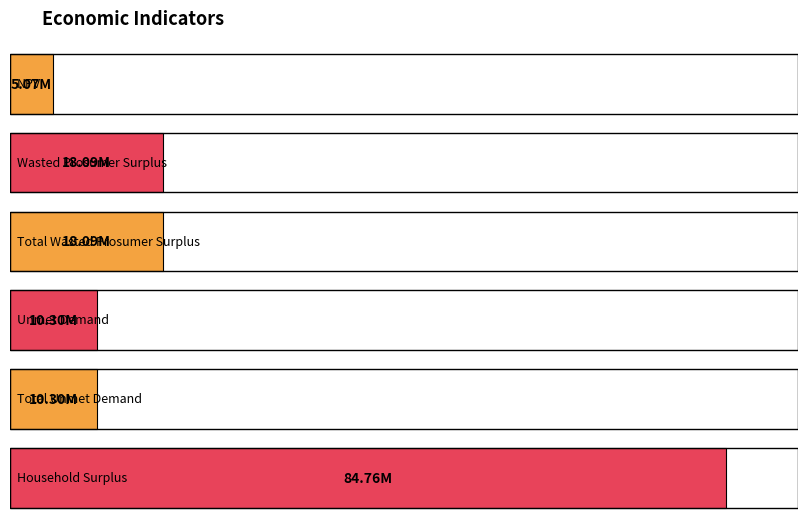

What is the approximate value at Wasted Prosumer Surplus?

18093321.8